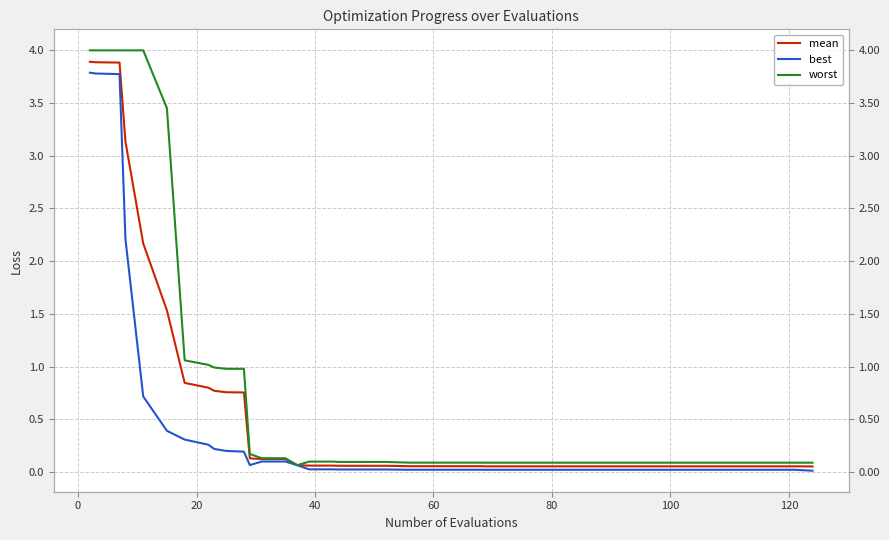

Reading right to left, transcribe all the data shown in this chart.

mean: 0.1	0.1	0.1	0.1	0.1	0.1	0.1	0.1	0.1	0.1	0.1	0.1	0.1	0.1	0.1	0.1	0.1	0.1	0.1	0.1	0.1	0.1	0.1	0.1	0.1	0.1	0.1	0.1	0.8	0.8	0.8	0.8	0.8	1.5	2.2	3.1	3.9	3.9	3.9	3.9
best: 0.0	0.0	0.0	0.0	0.0	0.0	0.0	0.0	0.0	0.0	0.0	0.0	0.0	0.0	0.0	0.0	0.0	0.0	0.0	0.0	0.0	0.0	0.0	0.0	0.1	0.1	0.1	0.1	0.2	0.2	0.2	0.3	0.3	0.4	0.7	2.2	3.8	3.8	3.8	3.8
worst: 0.1	0.1	0.1	0.1	0.1	0.1	0.1	0.1	0.1	0.1	0.1	0.1	0.1	0.1	0.1	0.1	0.1	0.1	0.1	0.1	0.1	0.1	0.1	0.1	0.1	0.1	0.1	0.2	1.0	1.0	1.0	1.0	1.1	3.5	4.0	4.0	4.0	4.0	4.0	4.0